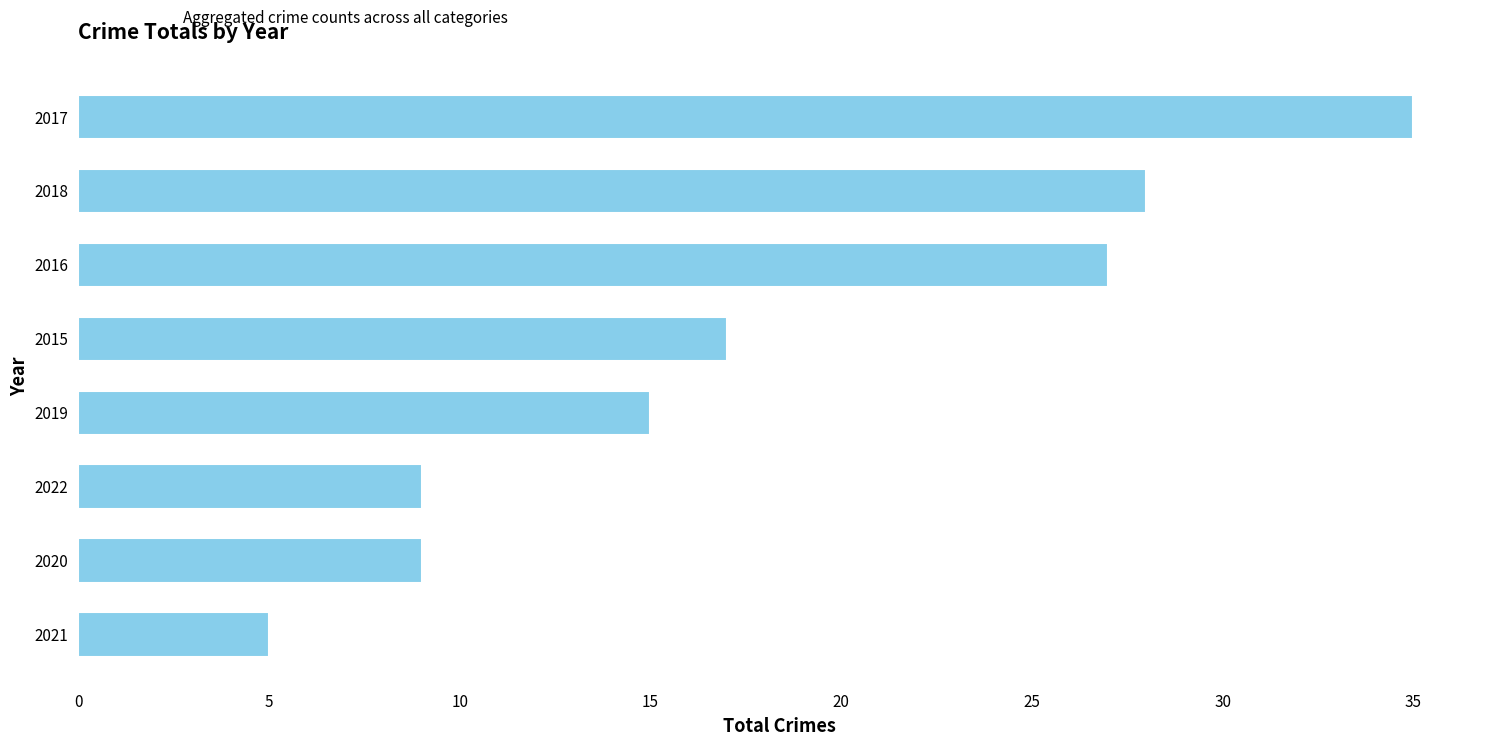

What is the minimum value shown in the chart?

5